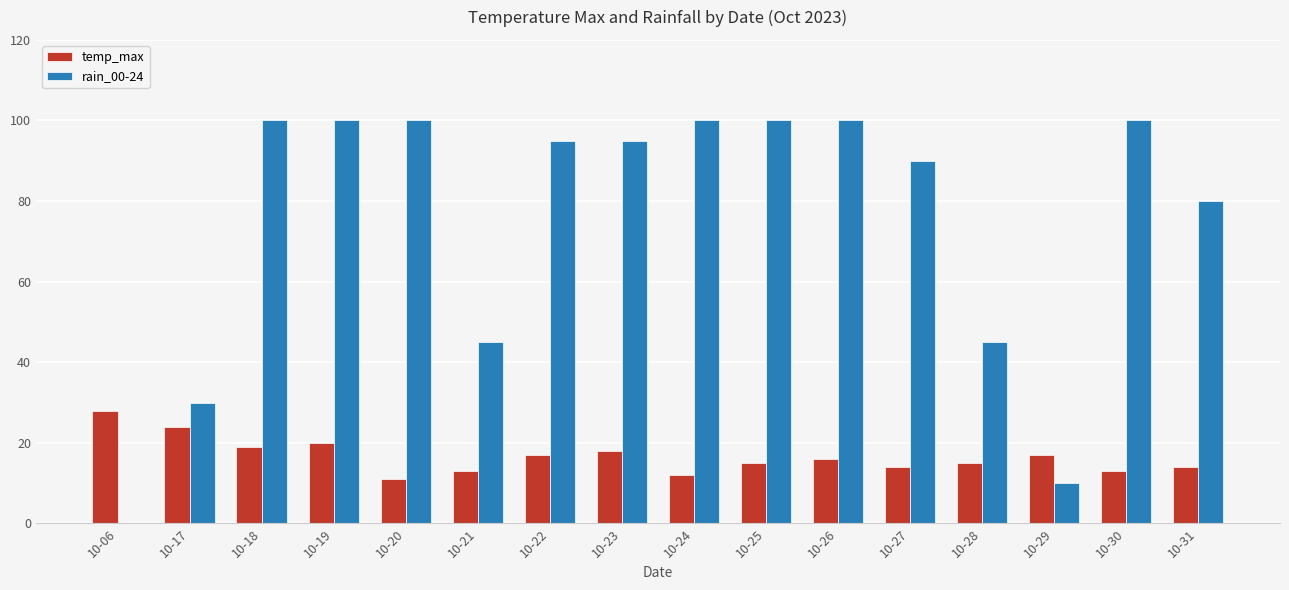

What is the spread (max minus min) of values at 10-18?

81